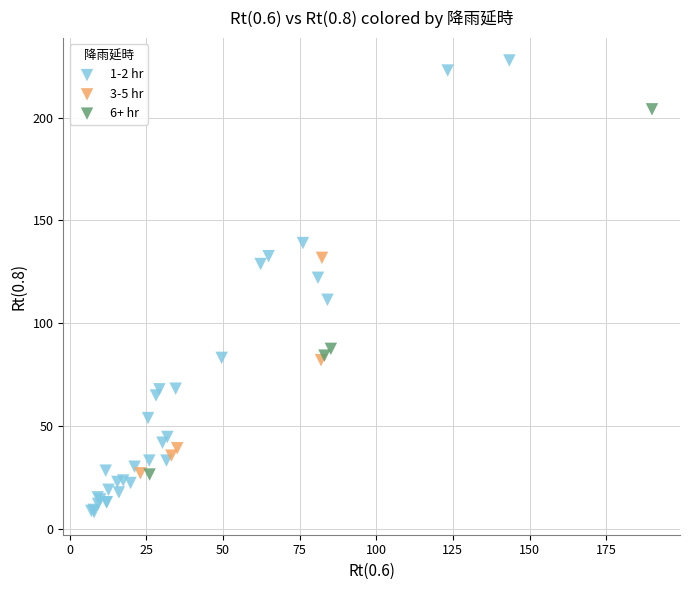

Which series contains the lowest Y value?

1-2 hr